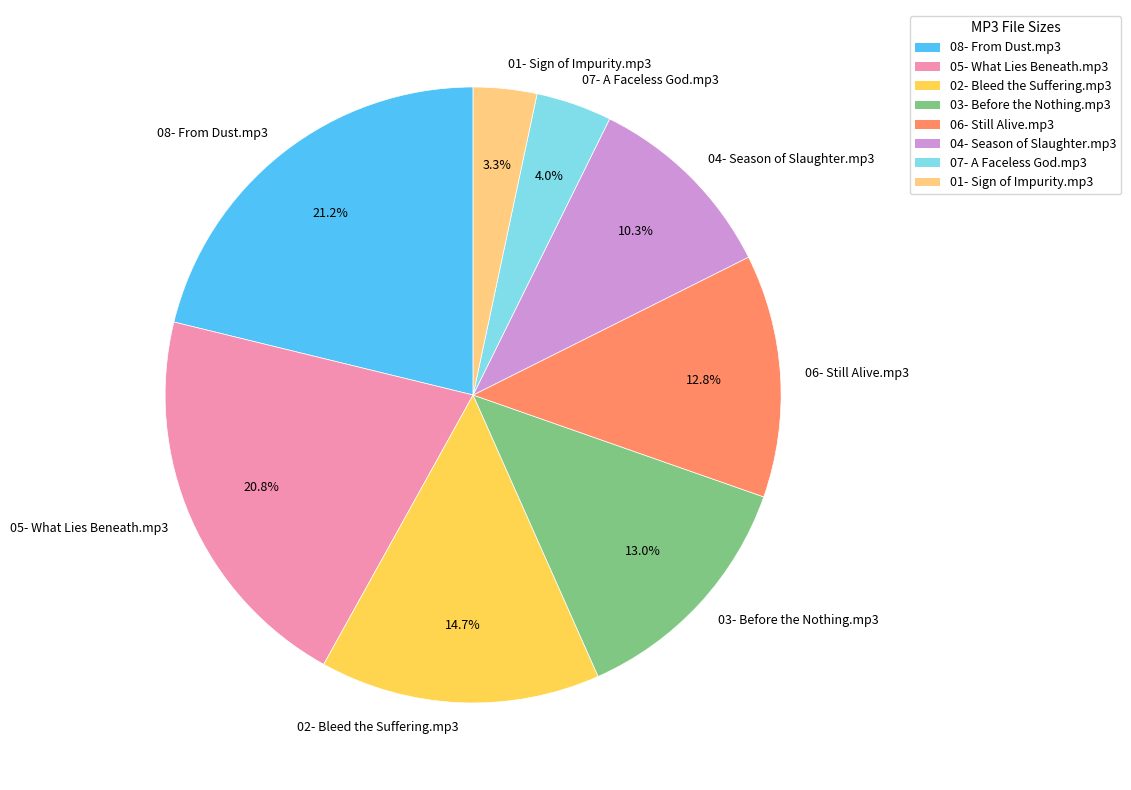

To the nearest percent, what is the combined percentage of 03- Before the Nothing.mp3 and 02- Bleed the Suffering.mp3?

28%